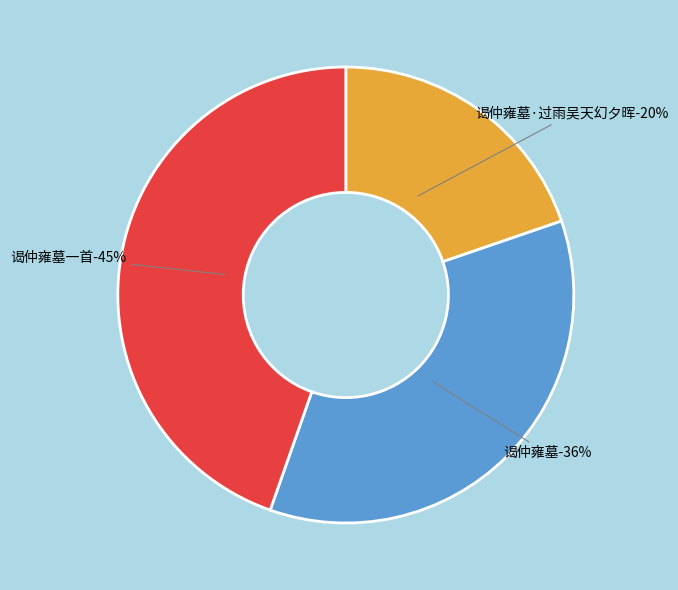

What is the smallest slice in the pie chart?

谒仲雍墓·过雨吴天幻夕晖